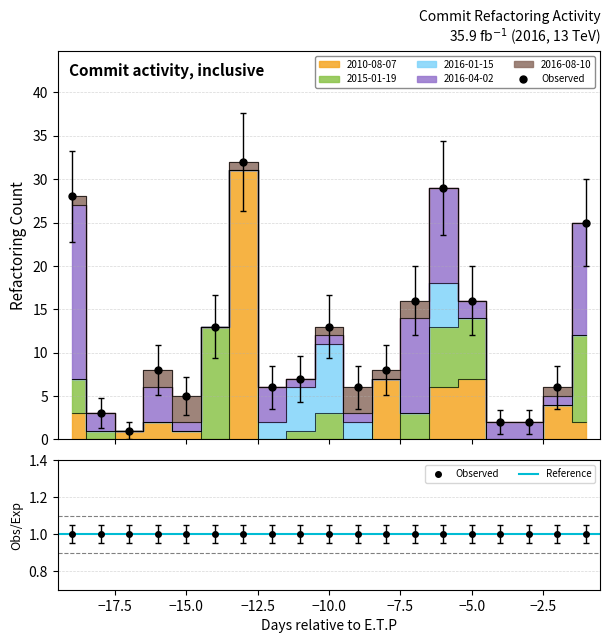

Is it true that 2016-04-02 equals 13 at -1?

True